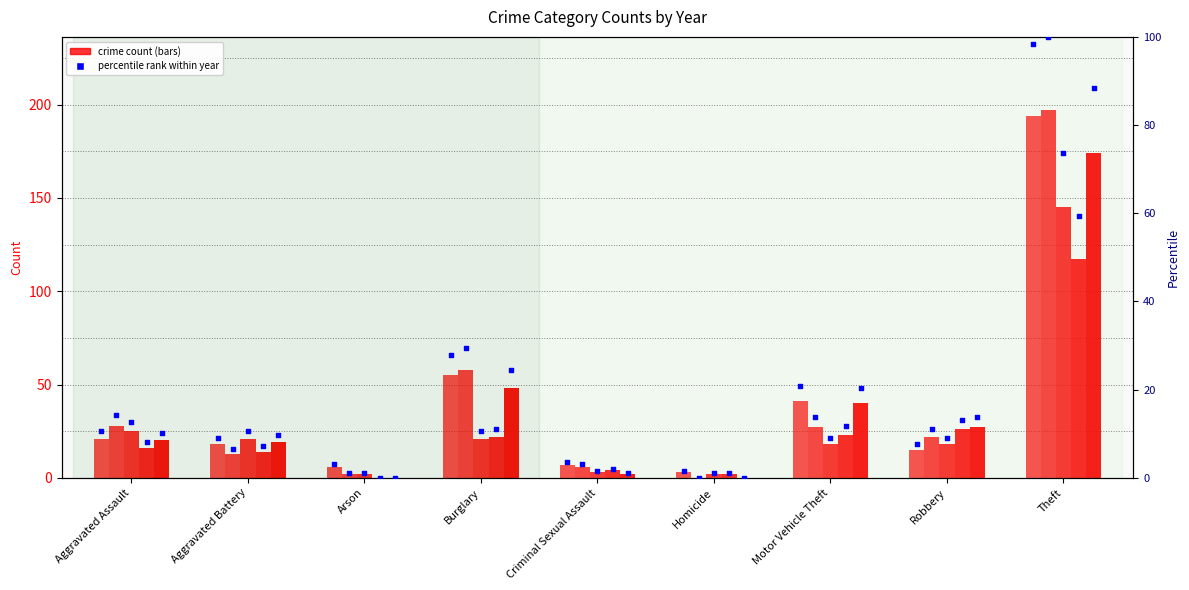

What is the ratio of the value at Homicide to the value at Criminal Sexual Assault?

0.4